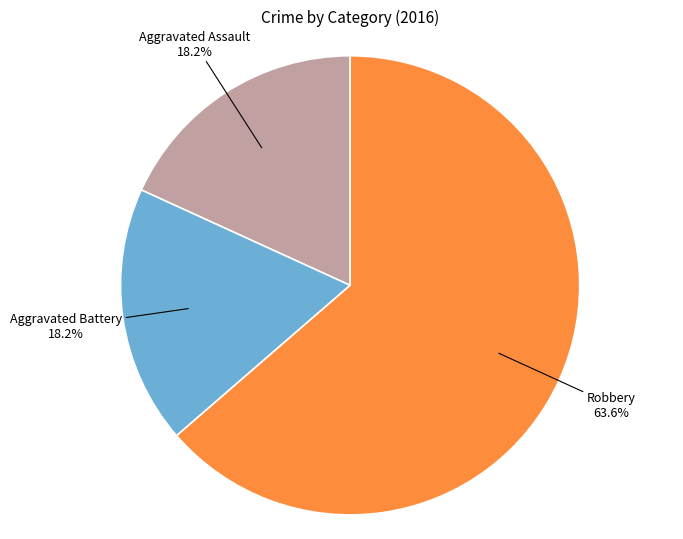

Is there any slice that represents more than half of the pie?

Yes